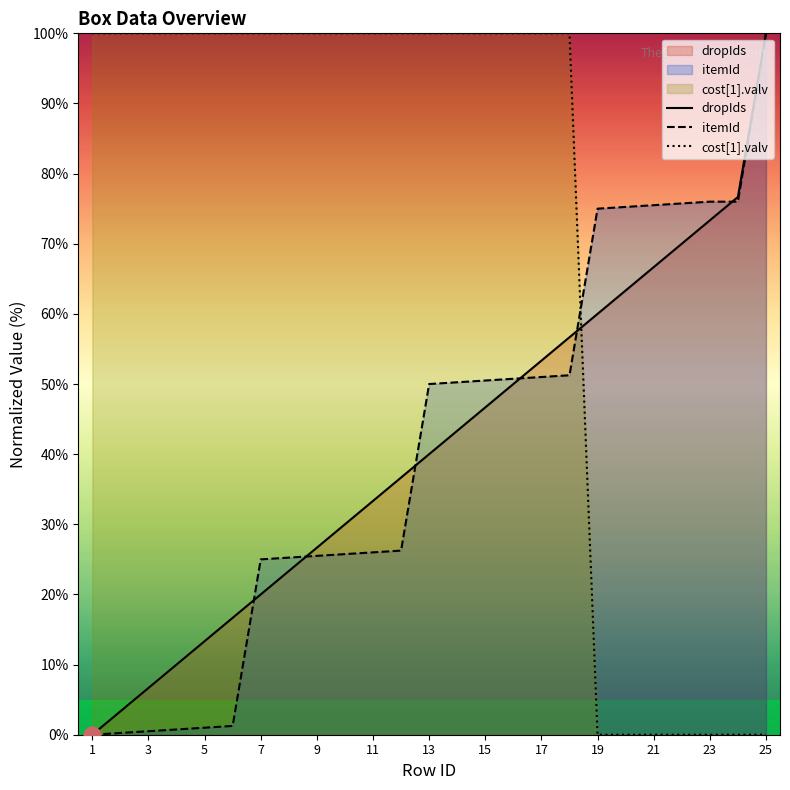

Reading left to right, what are all the values shown in this chart?

dropIds: 0.0	3.3	6.7	10.0	13.3	16.7	20.0	23.3	26.7	30.0	33.3	36.7	40.0	43.3	46.7	50.0	53.3	56.7	60.0	63.3	66.7	70.0	73.3	76.7	100.0
itemId: 0.0	0.2	0.5	0.8	1.0	1.2	25.0	25.2	25.5	25.8	26.0	26.2	50.0	50.2	50.5	50.7	51.0	51.2	75.0	75.2	75.5	75.8	76.0	76.0	100.0
cost[1].valv: 100.0	100.0	100.0	100.0	100.0	100.0	100.0	100.0	100.0	100.0	100.0	100.0	100.0	100.0	100.0	100.0	100.0	100.0	0.0	0.0	0.0	0.0	0.0	0.0	0.0